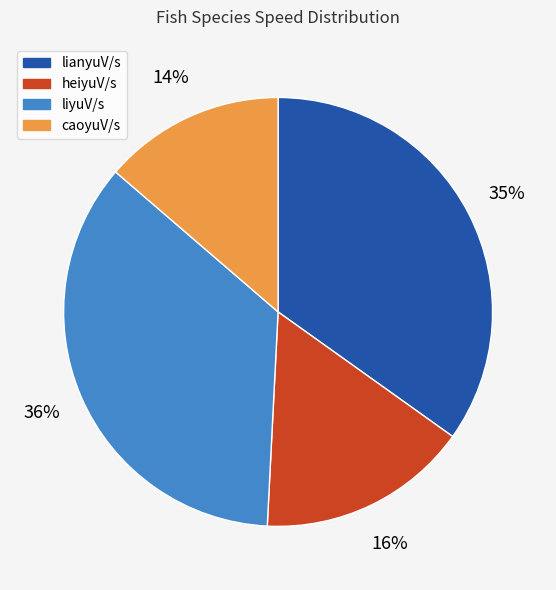

To the nearest percent, what is the combined percentage of liyuV/s and heiyuV/s?

51%